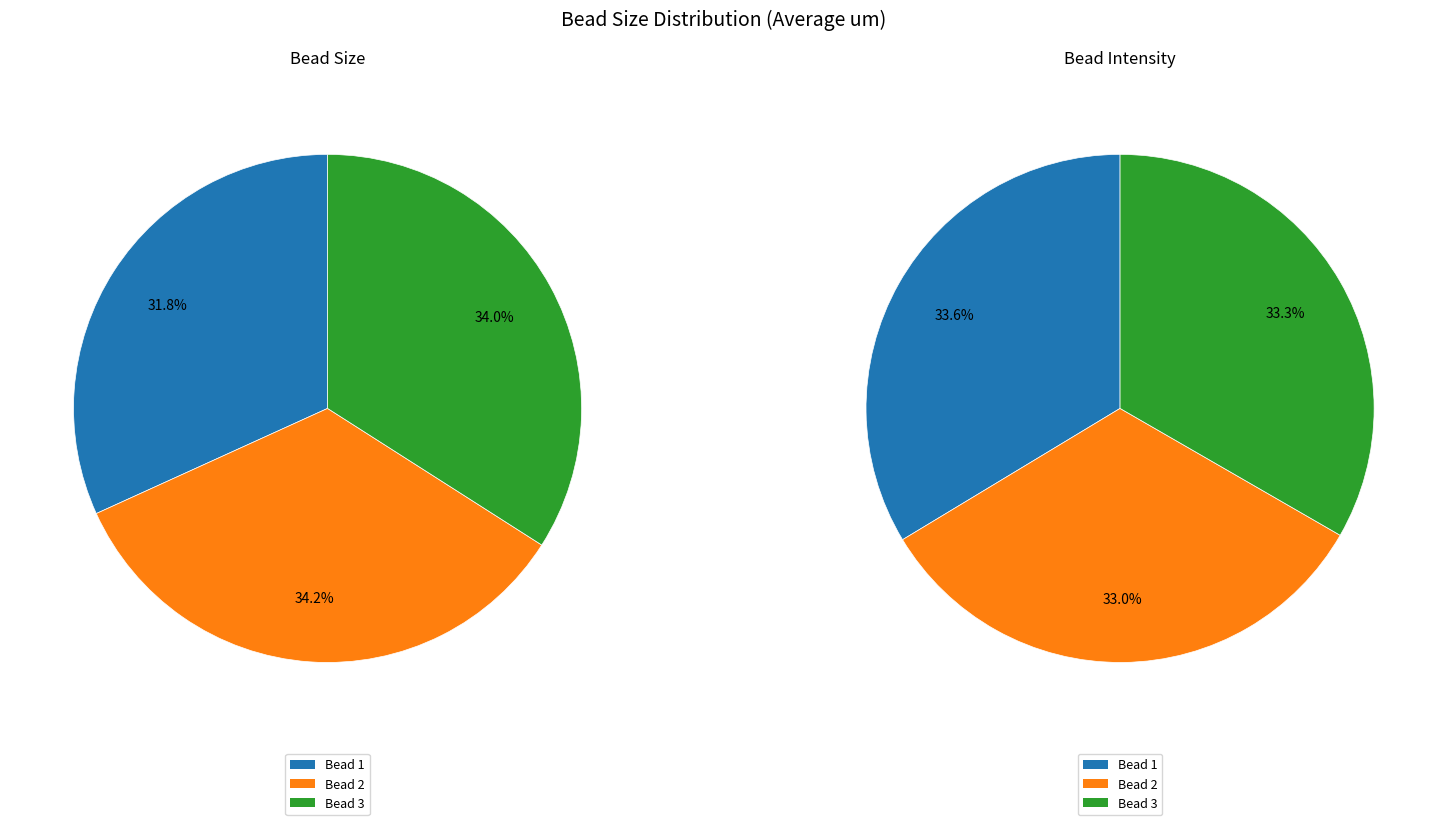

To the nearest percent, what percentage of the pie is Bead 3?

34%